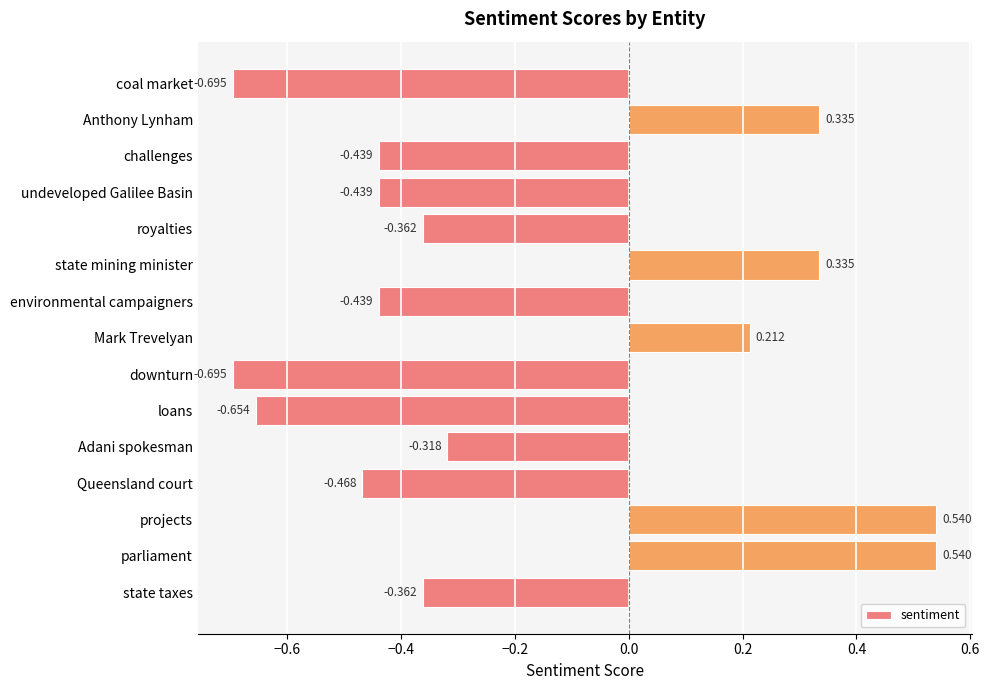

What is the label of the 7th bar from the top?

environmental campaigners